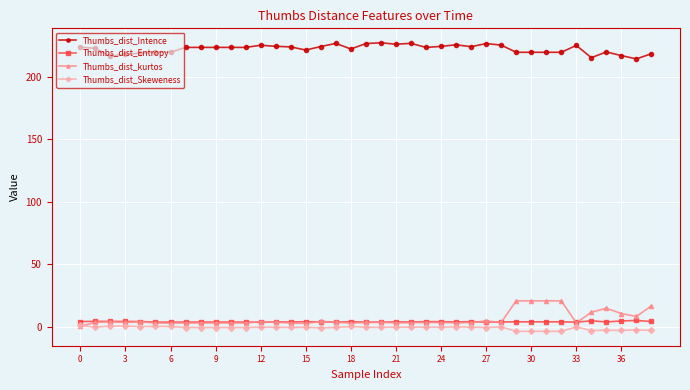

True or false: Thumbs_dist_Skeweness and Thumbs_dist_Intence cross at least once.

False